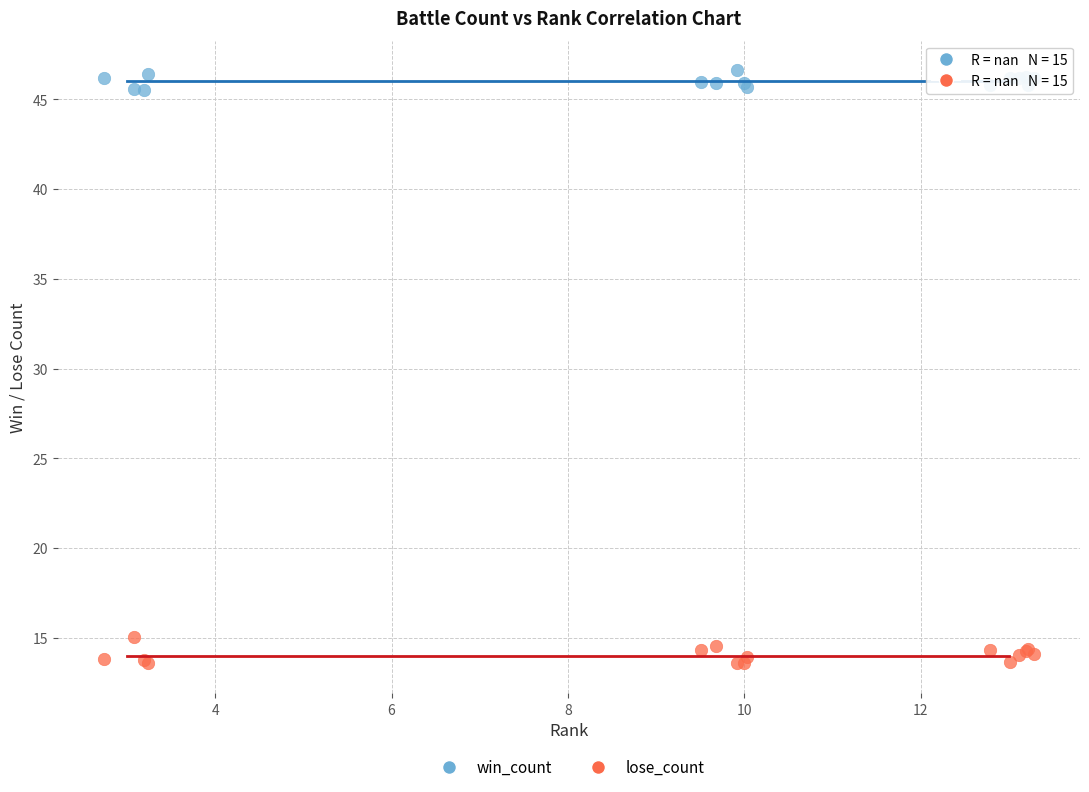

What is the X range (max minus min) for the scatter plot?

10.5